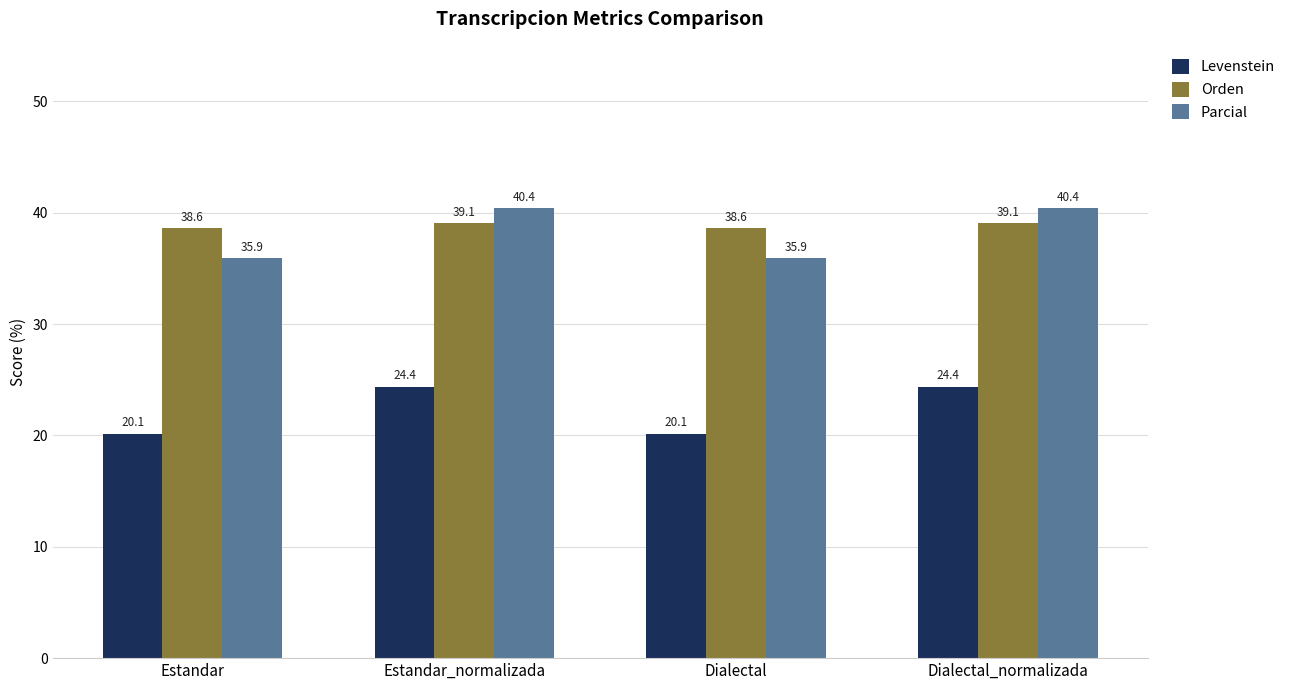

What is the greatest value displayed?

40.4